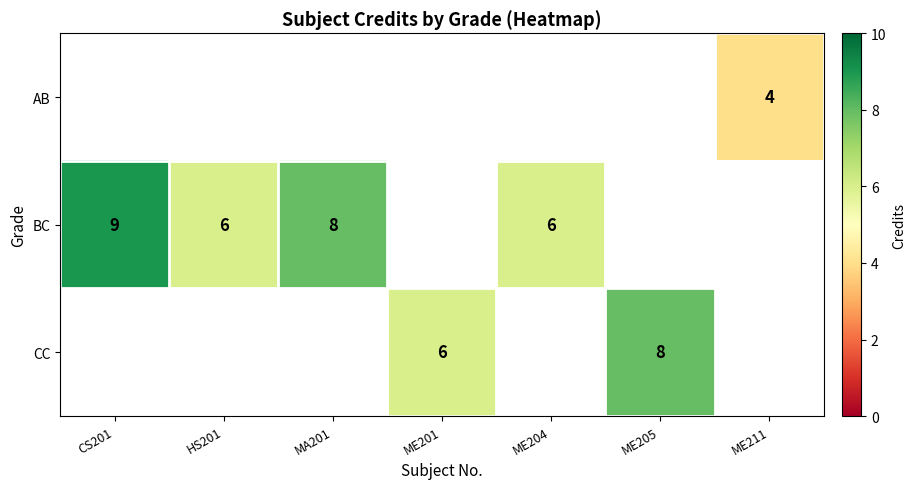

The CC series shows 12.5 at ME205. True or false?

False